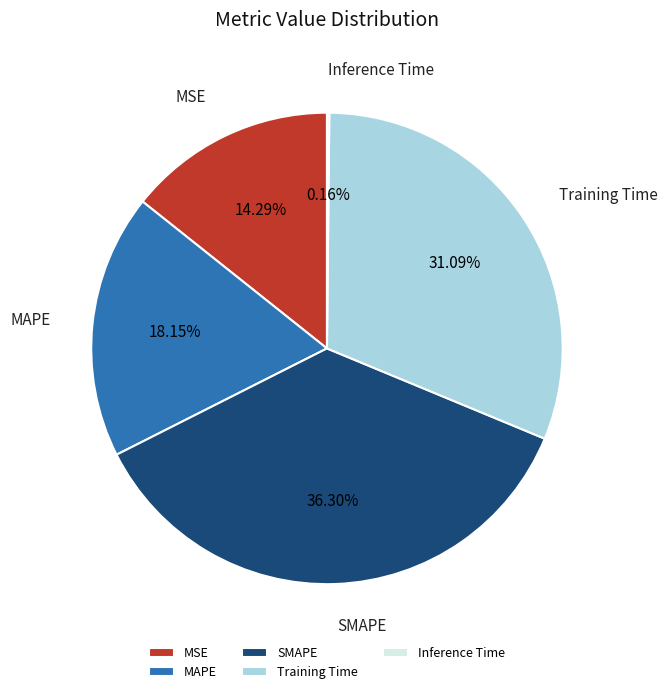

Does MSE account for over 50% of the chart?

No